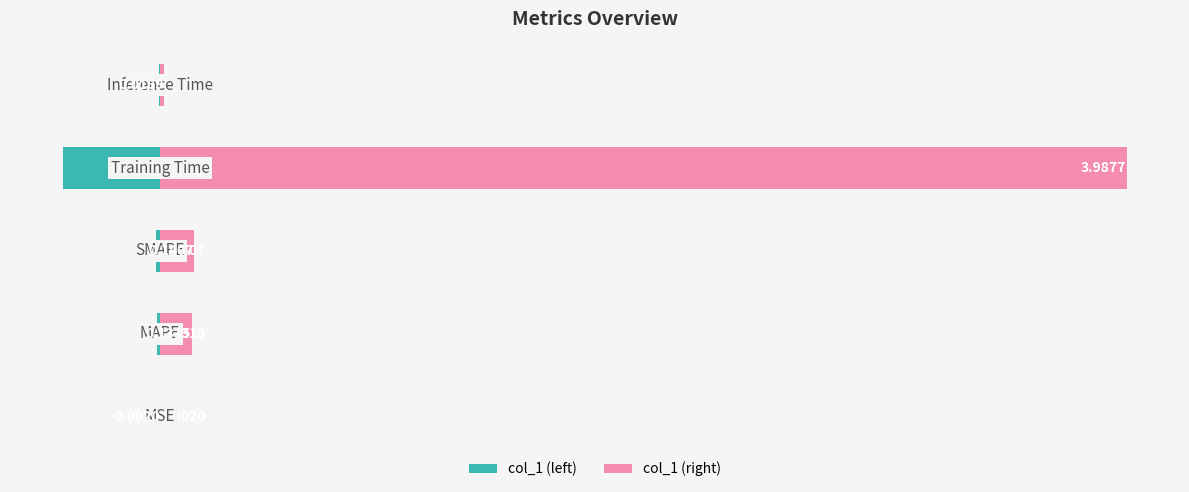

List the series in order of their peak value, lowest first.

col_1, col_1_right